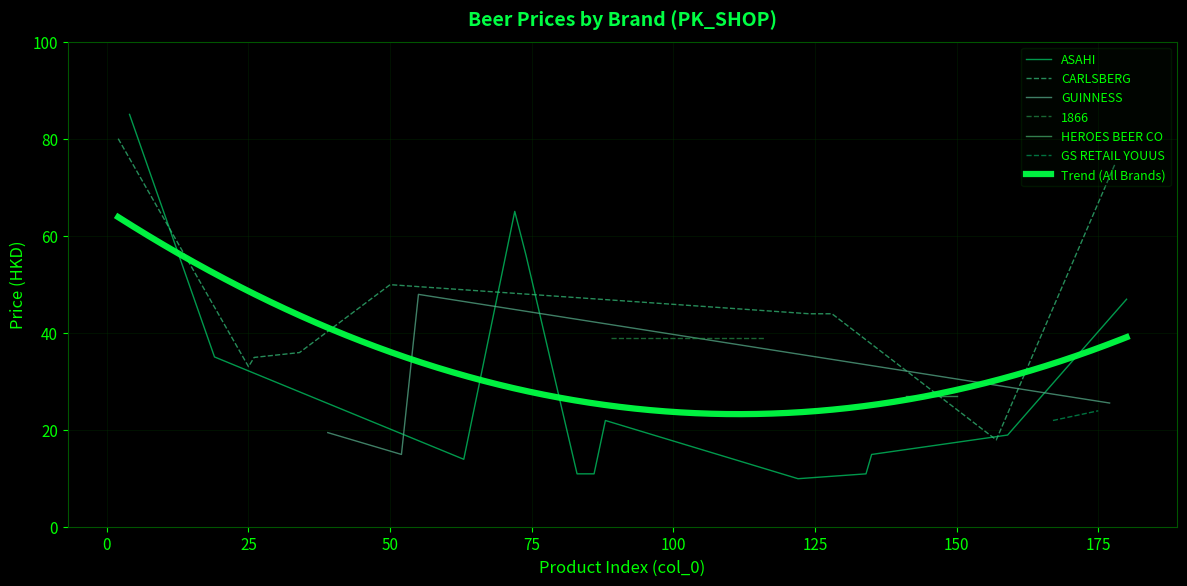

What is the lowest value of the ASAHI series?

9.9